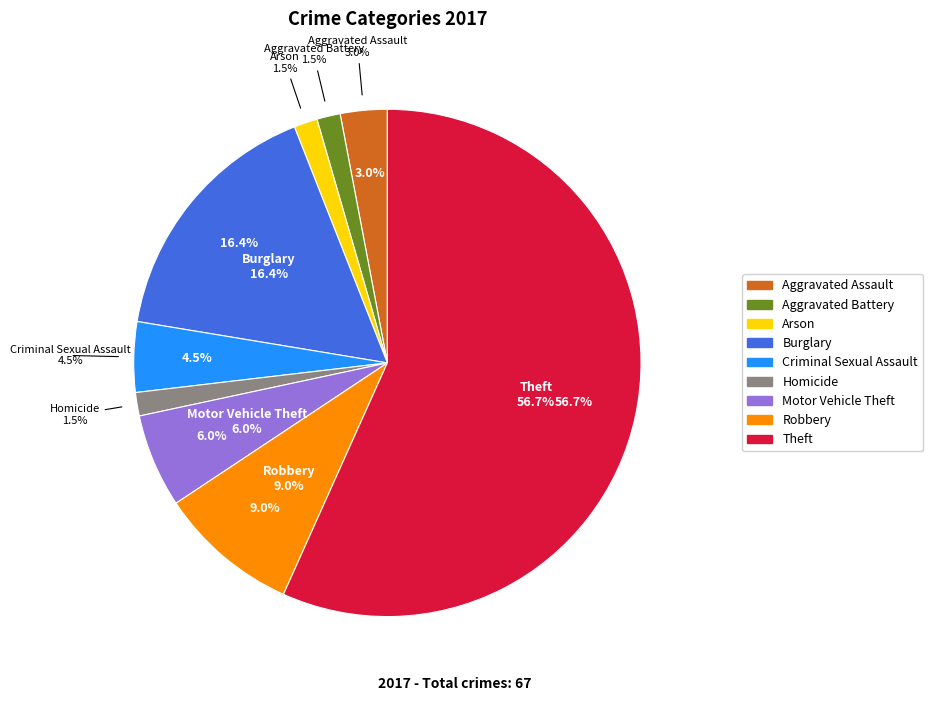

What is the smallest slice in the pie chart?

Aggravated Battery